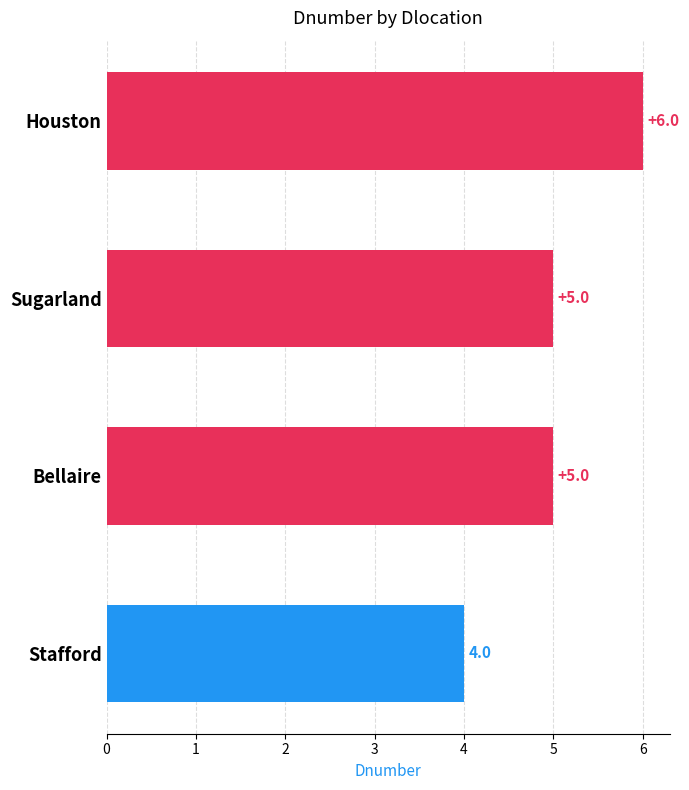

The value at Stafford is 4. True or false?

True